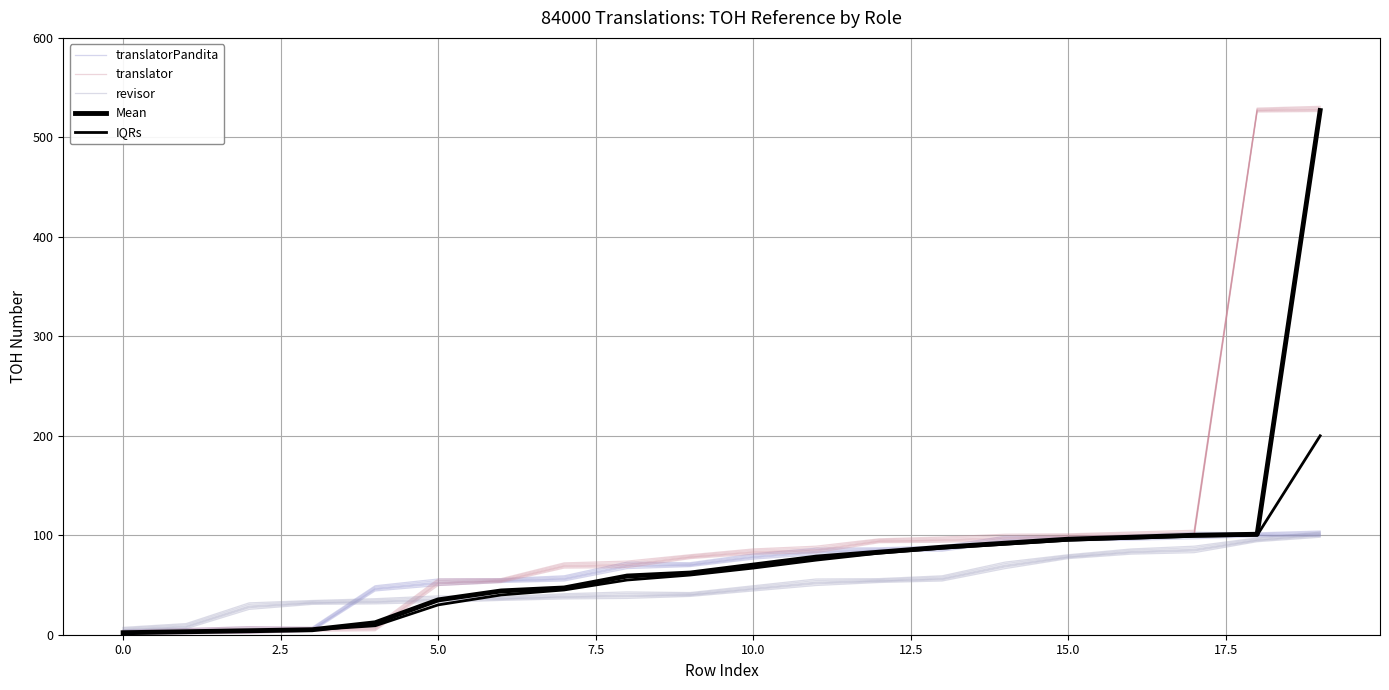

Does the chart have visible grid lines?

Yes